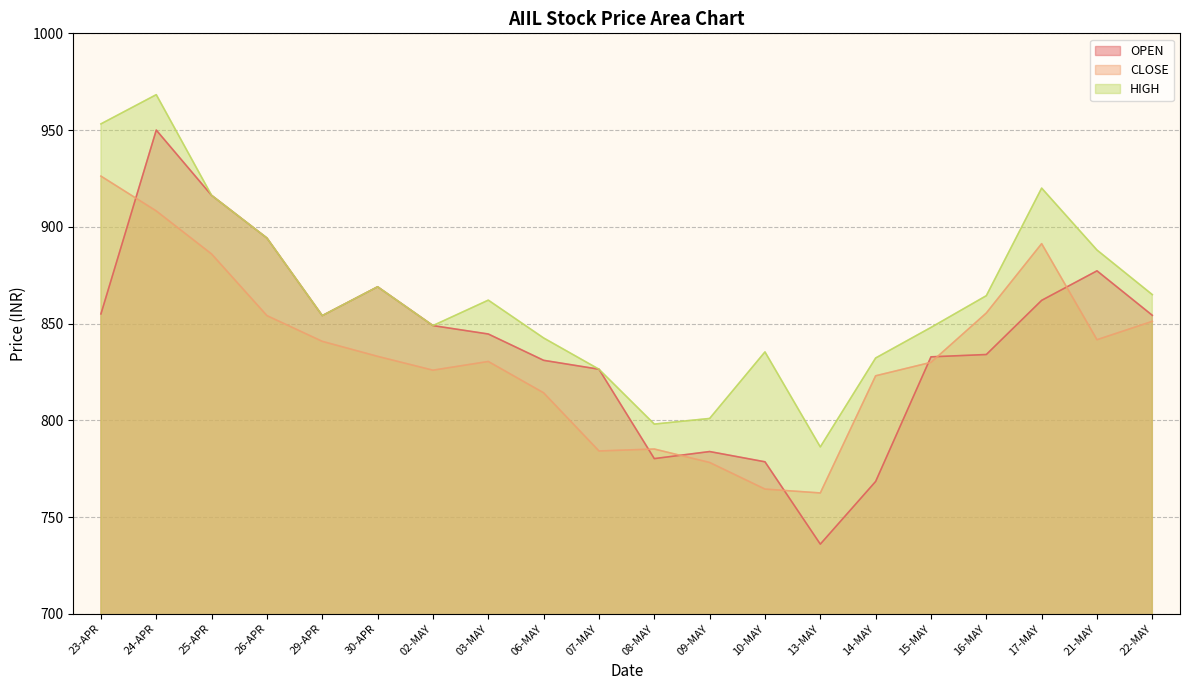

The value of HIGH at 07-MAY is 826.4. True or false?

True